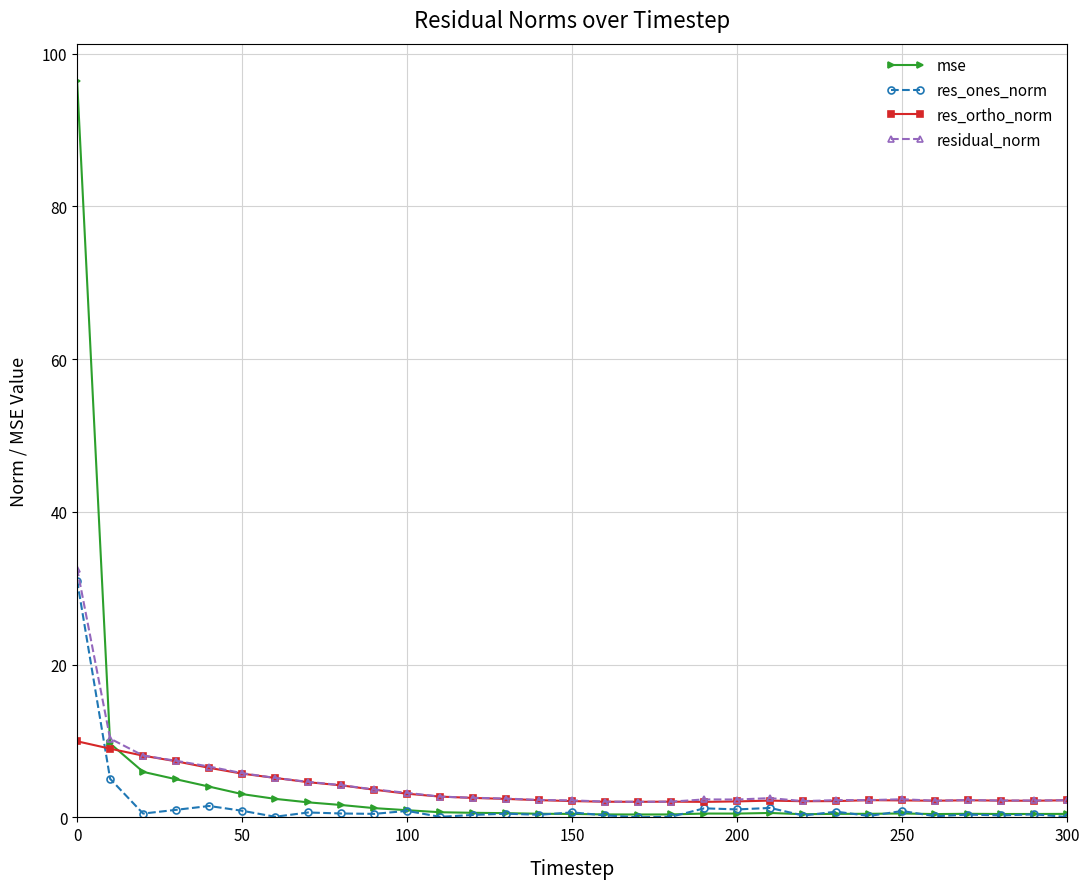

True or false: res_ortho_norm has more than 2 interior local peaks.

True